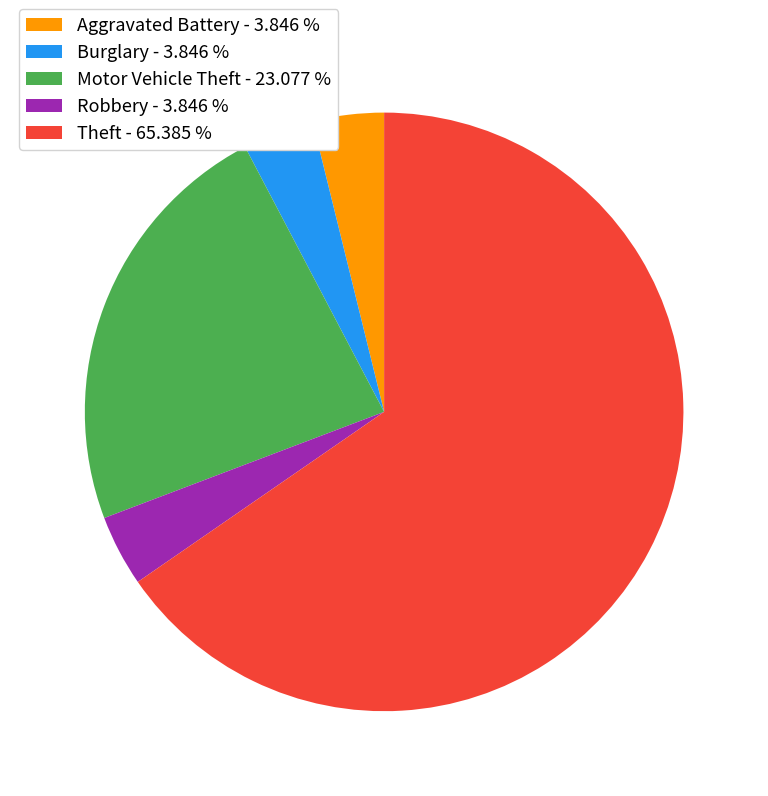

Count the number of slices in the pie.

5